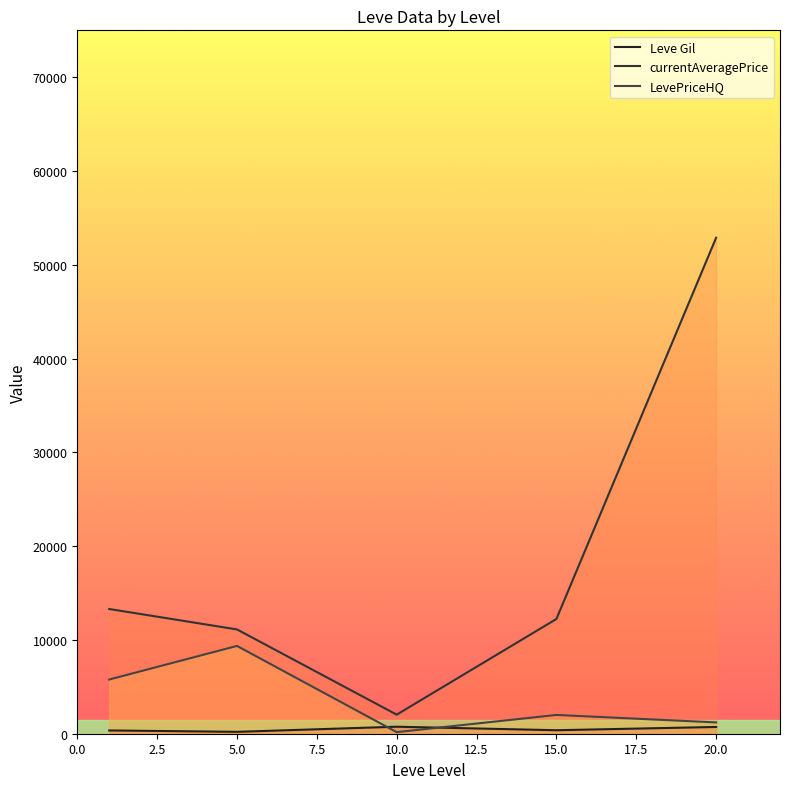

At which category is the sum across all series the highest?

20.0